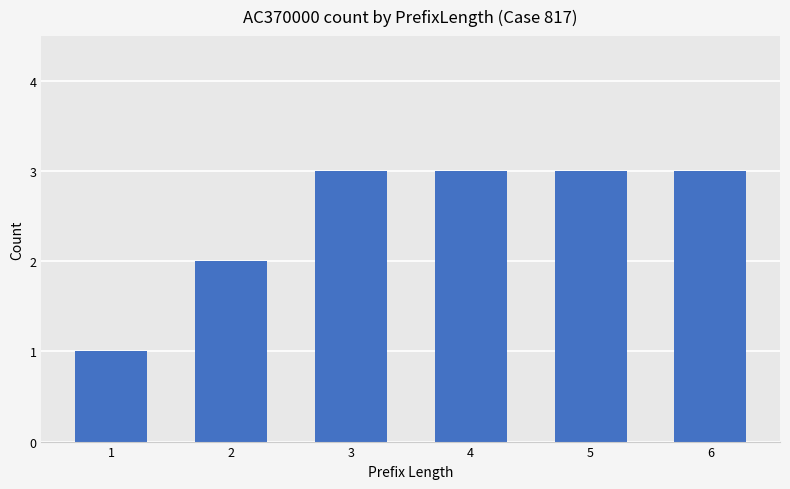

The value at 3 is 2. True or false?

False